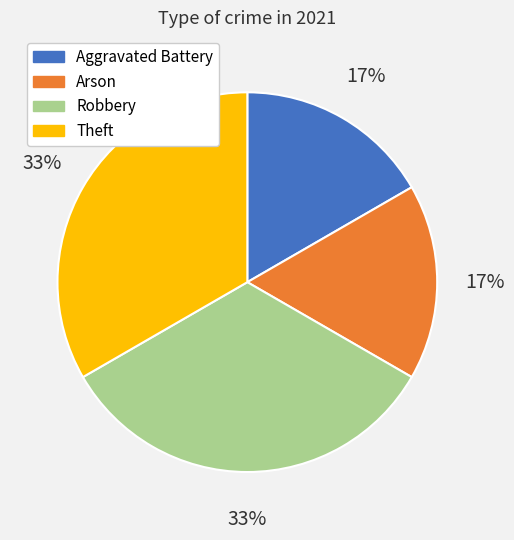

True or false: Theft accounts for 33% of the total.

True